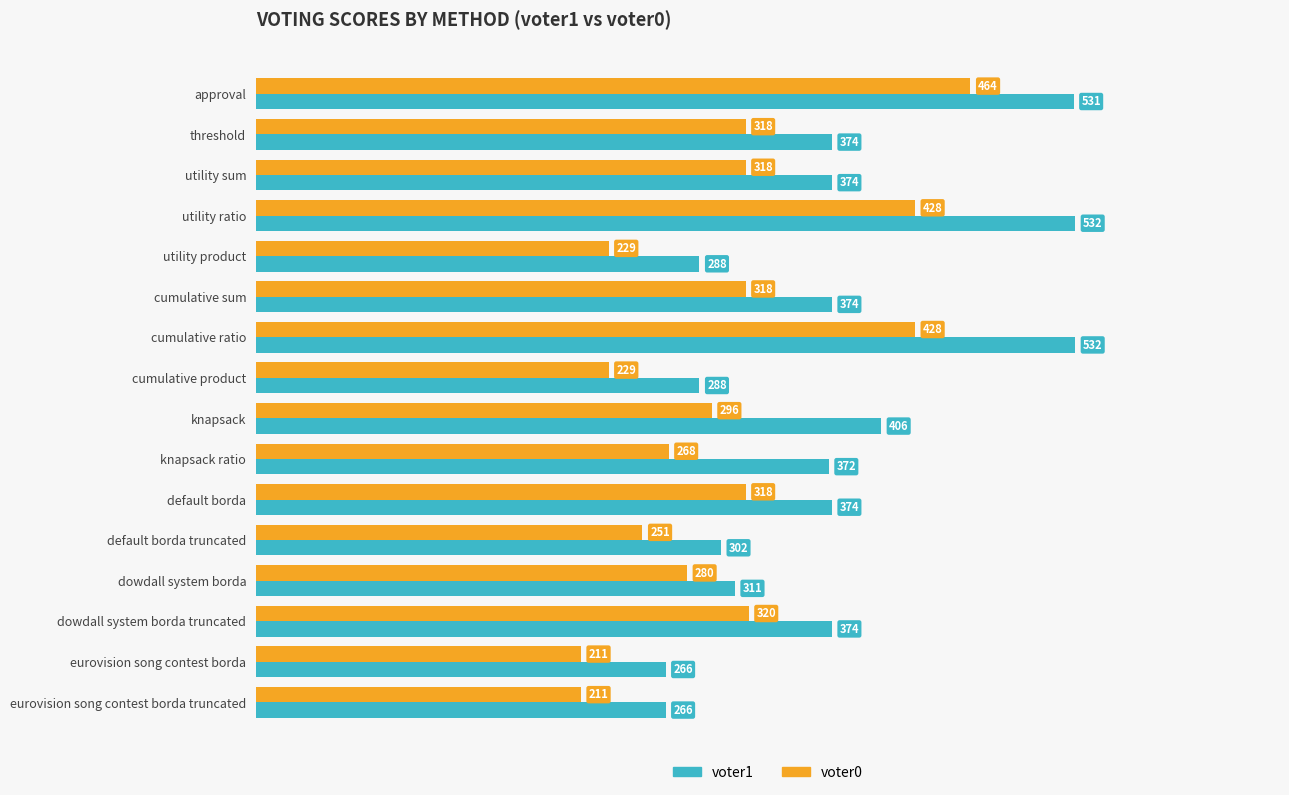

List the series in order of their peak value, lowest first.

voter0, voter1